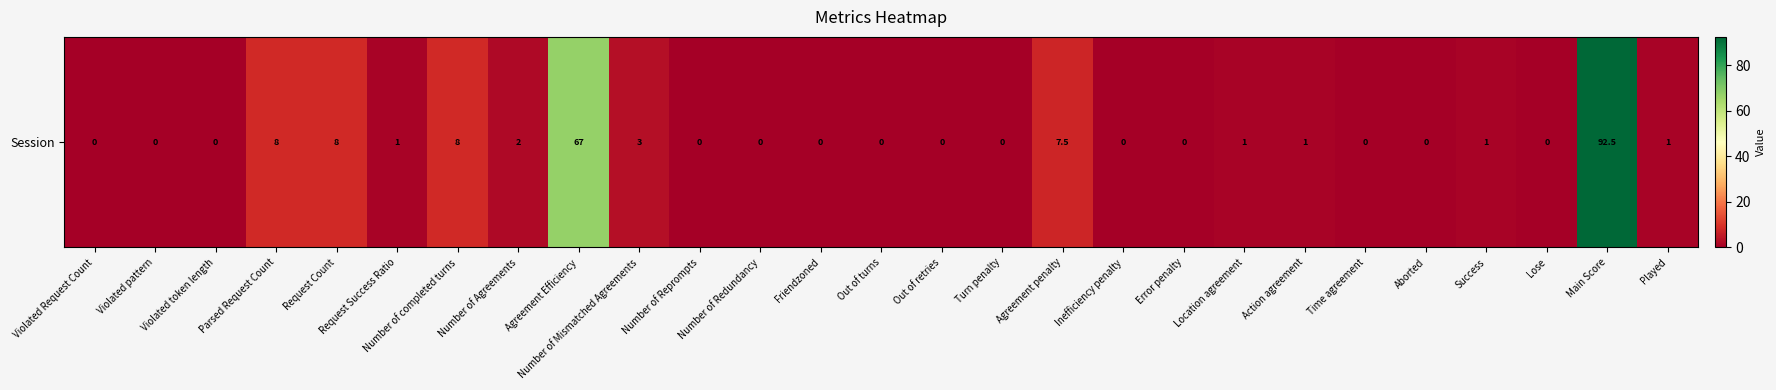

Between Error penalty and Inefficiency penalty, which is larger?

Error penalty